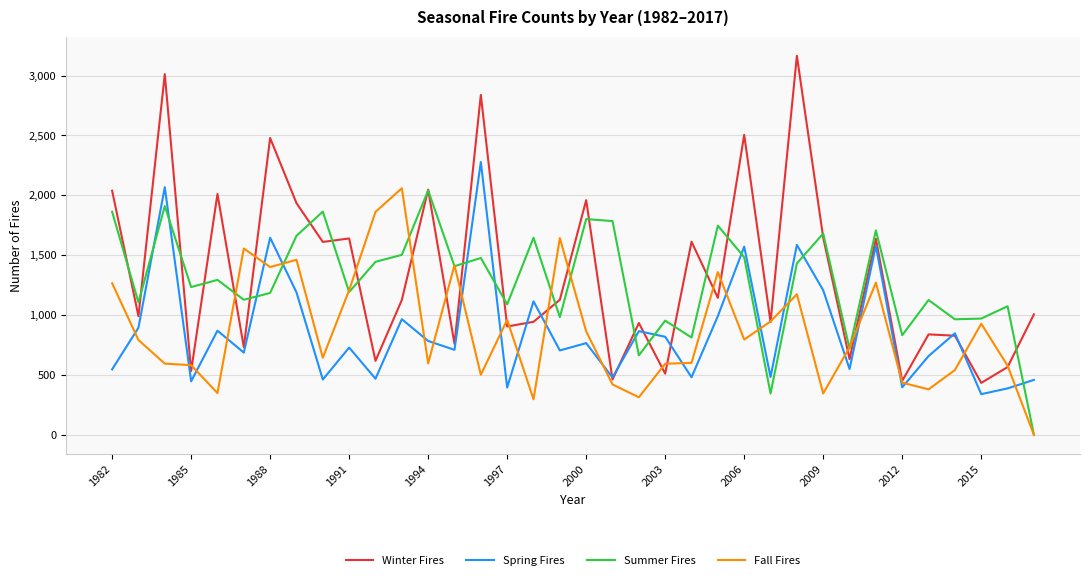

Which series has the largest range (max minus min)?

Winter Fires